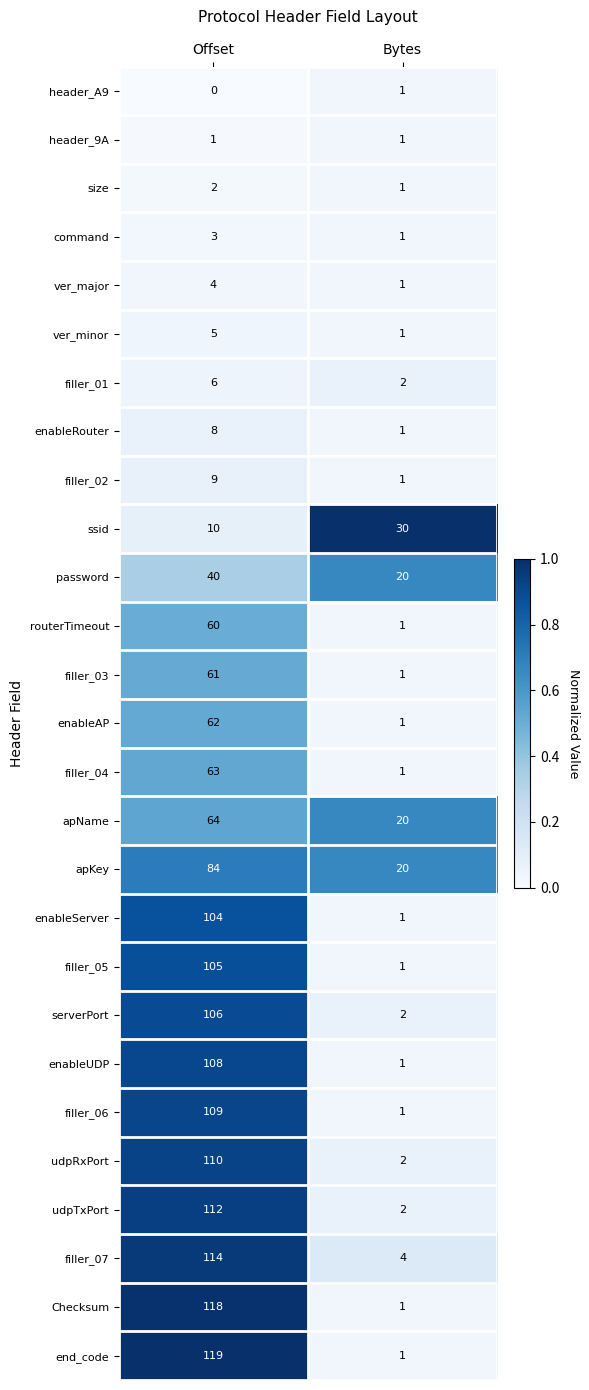

At which label does ver_major reach its minimum?

Bytes